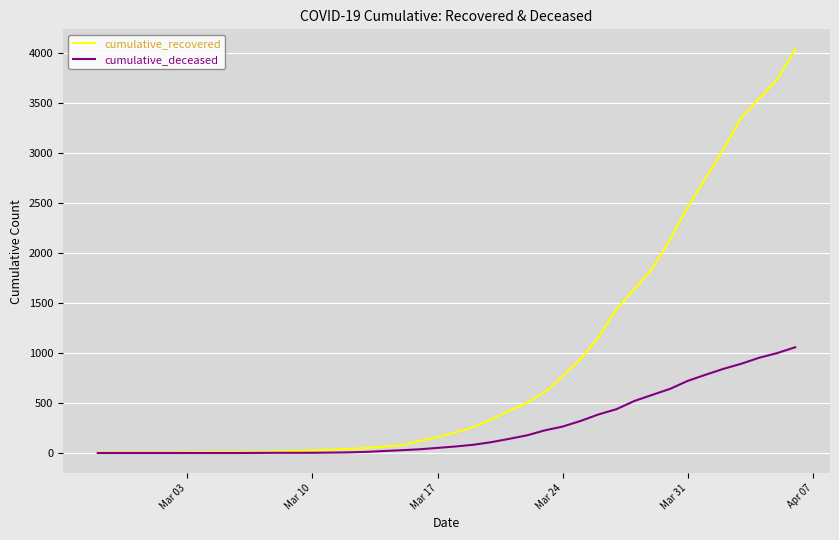

Count the number of categories in the chart.

40